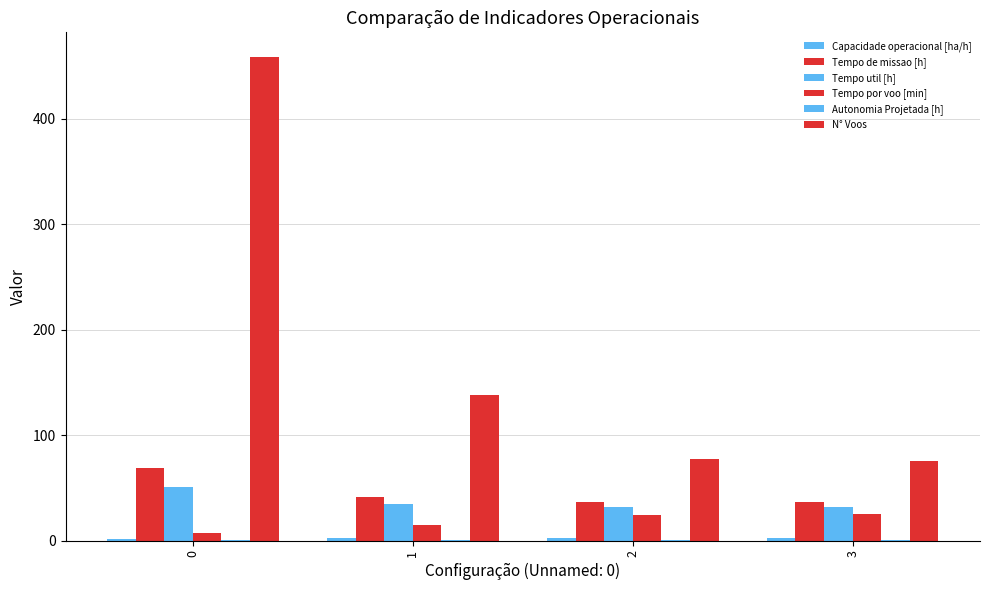

Reading left to right, what are all the values shown in this chart?

Capacidade operacional [ha/h]: 0=1.5	1=2.4	2=2.7	3=2.8
Tempo de missao [h]: 0=68.8	1=41.4	2=36.5	3=36.4
Tempo util [h]: 0=50.9	1=34.4	2=31.5	3=31.4
Tempo por voo [min]: 0=6.7	1=14.9	2=24.6	3=25.2
Autonomia Projetada [h]: 0=0.1	1=0.2	2=0.3	3=0.4
N° Voos: 0=459.0	1=138.0	2=77.0	3=75.0